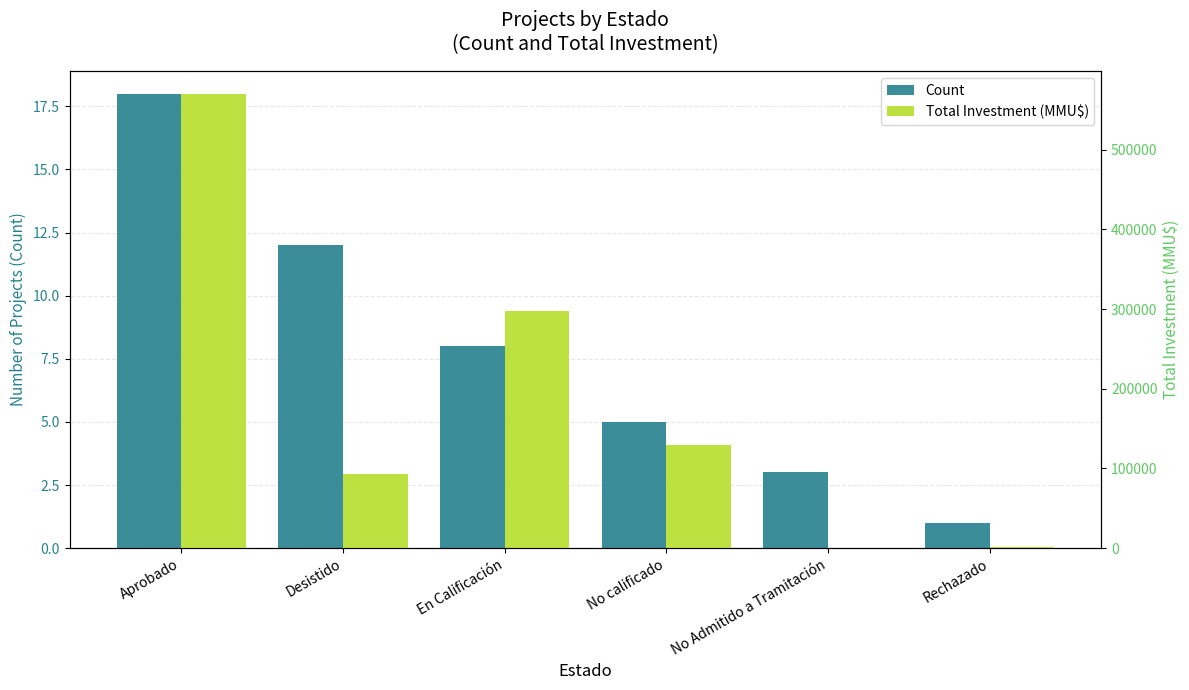

What position from the right is No calificado?

3